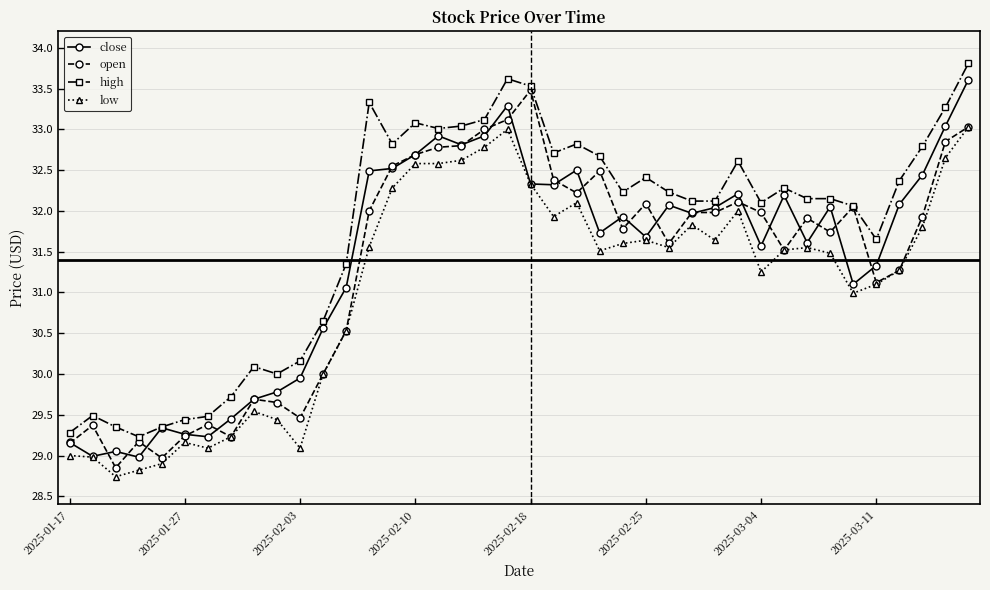

How many data points in close are above 31?

28